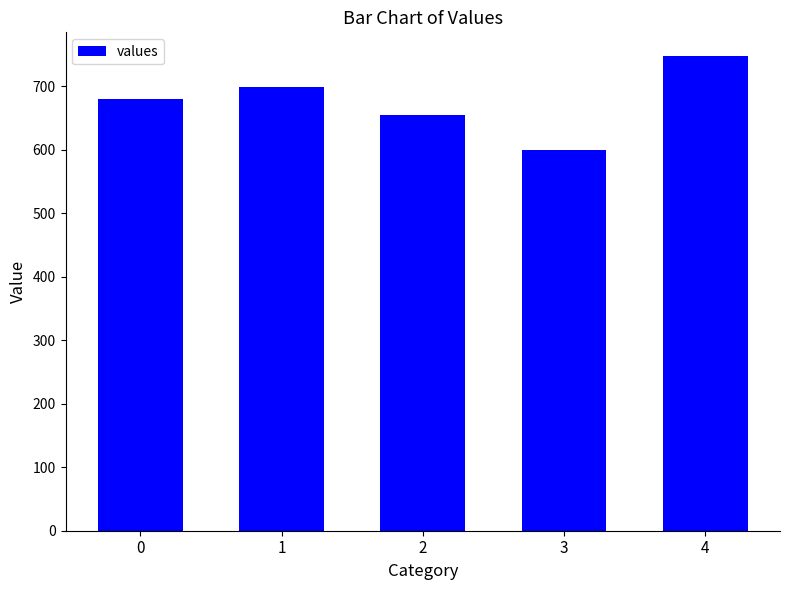

Rank the categories by value from lowest to highest.

3, 2, 0, 1, 4